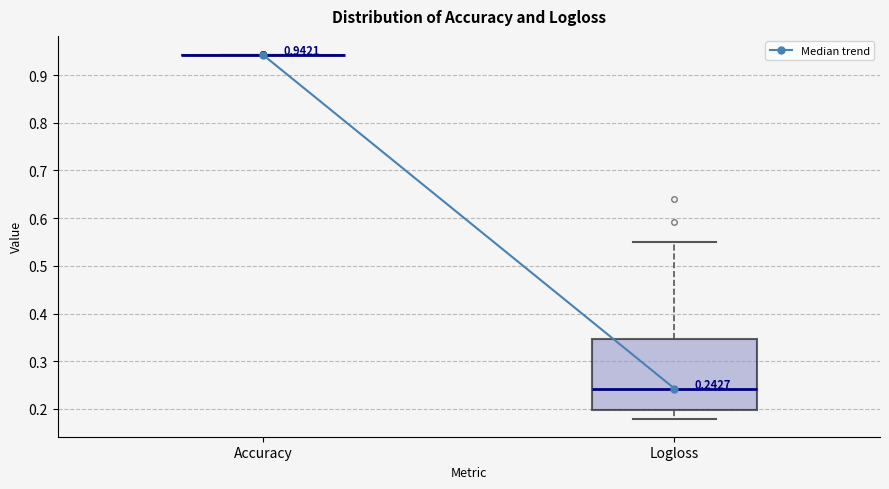

Comparing the boxes themselves (not the whiskers), which one is the tallest?

Logloss